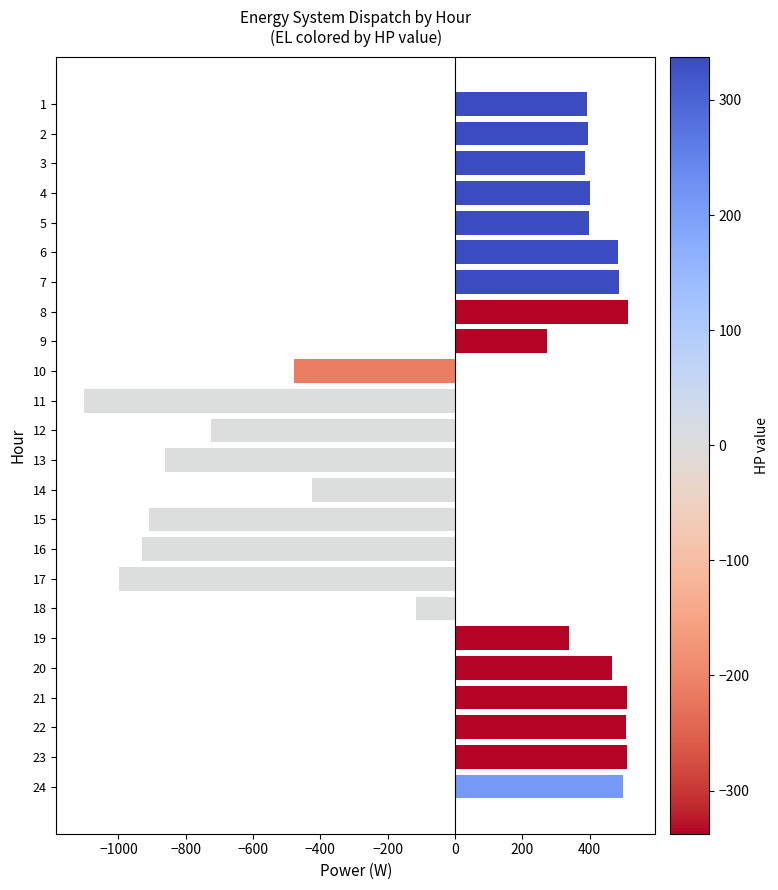

What is the maximum value shown in the chart?

514.6